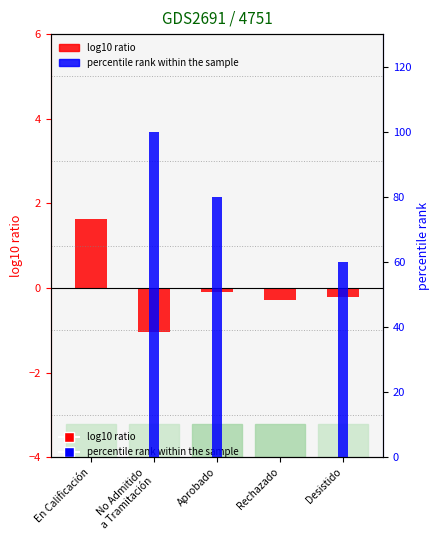

At Rechazado, list the series in order from largest to smallest.

percentile rank within the sample, log10 ratio